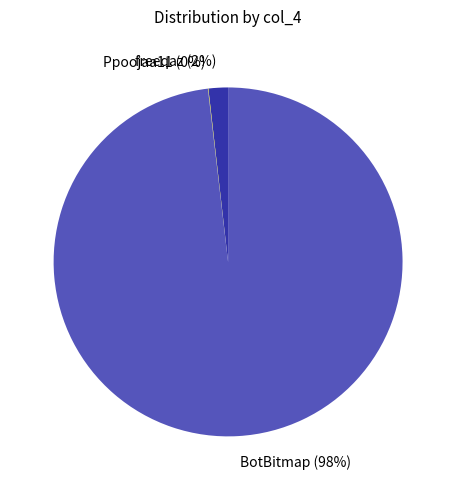

Combined, do BotBitmap (98%) and freeqaz (2%) account for over 50%?

Yes